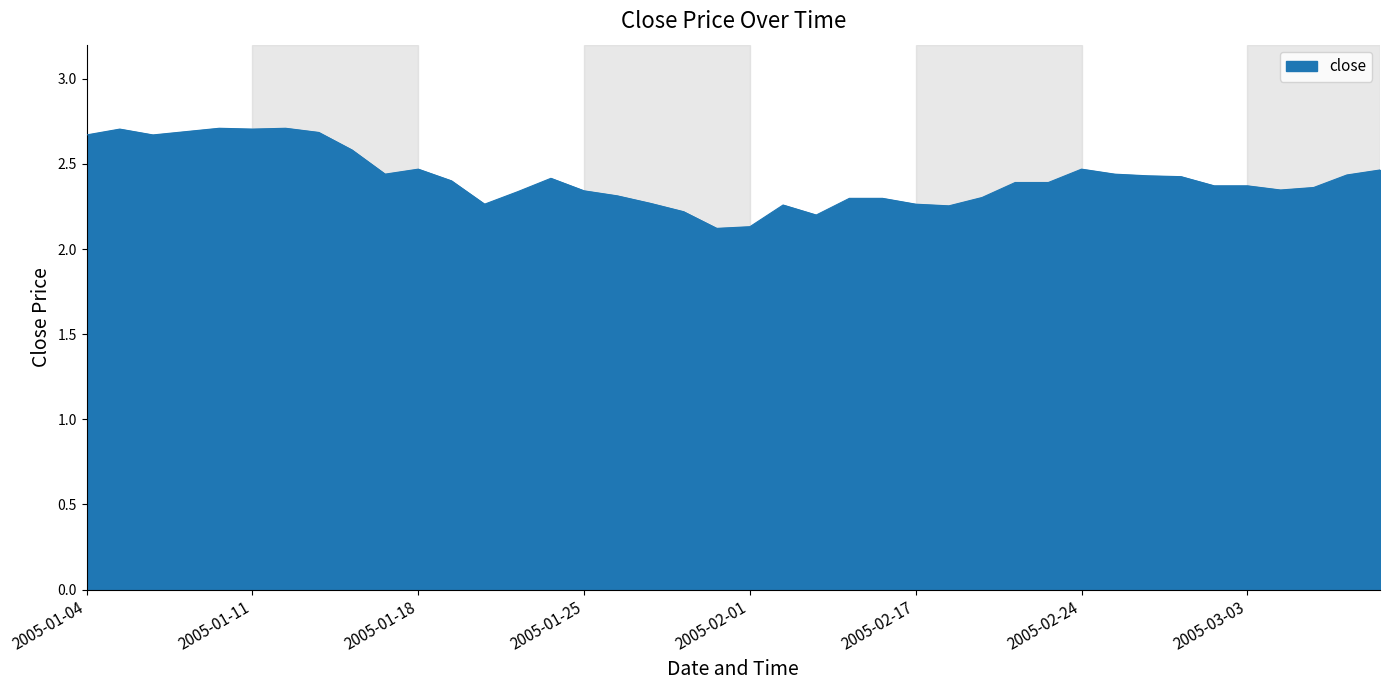

What is the difference between the maximum and minimum values?

0.6